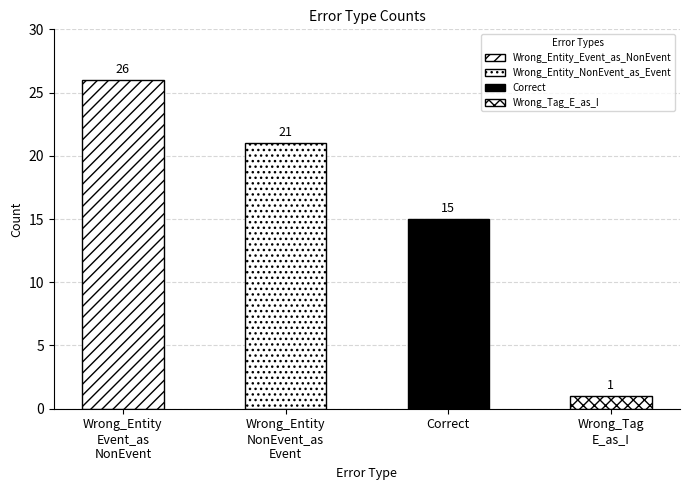

Is it true that the value at Correct is 20?

False